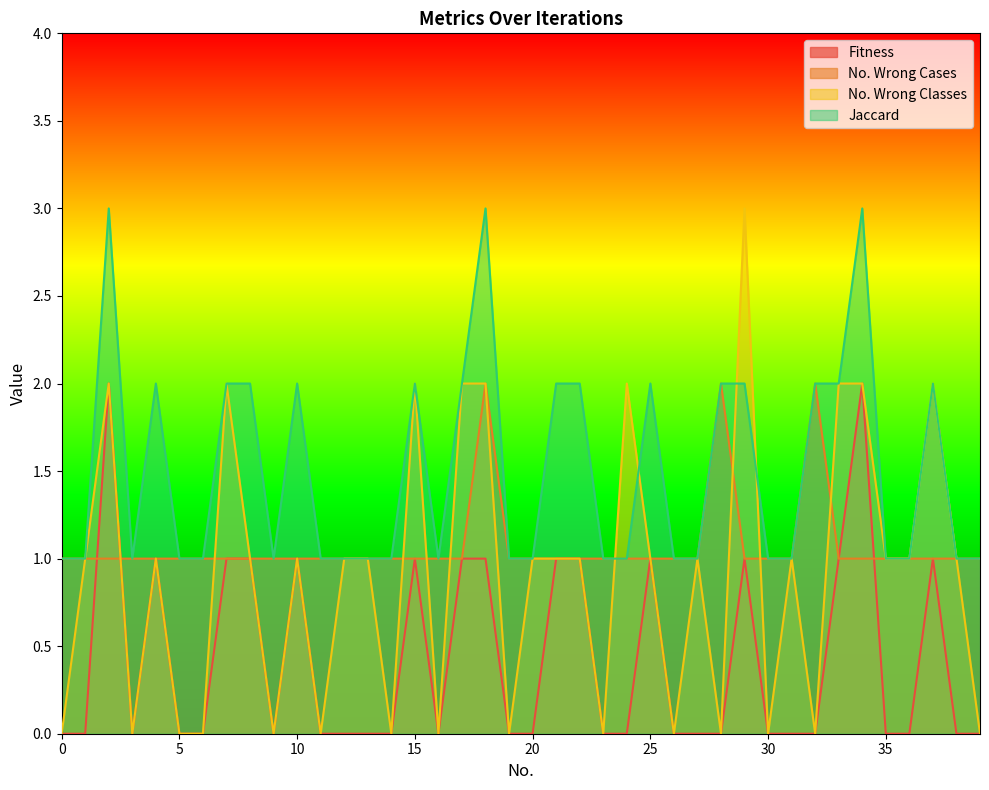

How many lines are shown in the chart?

4